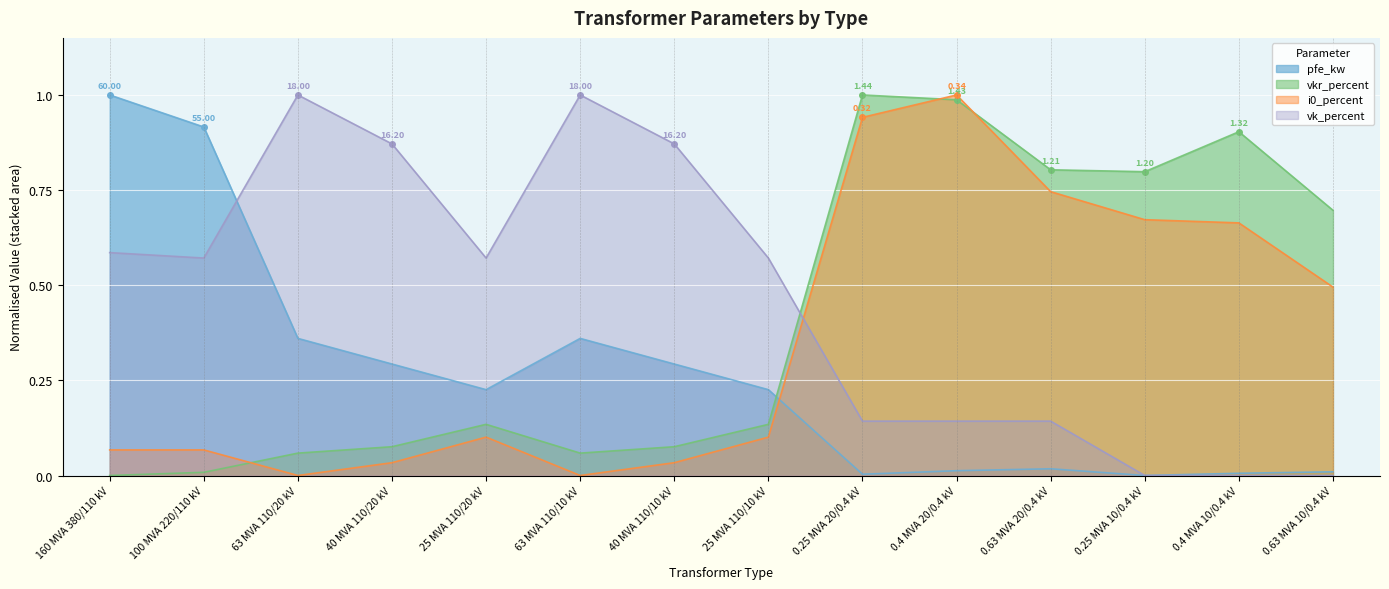

At which category does vkr_percent reach its first local peak?

25 MVA 110/20 kV